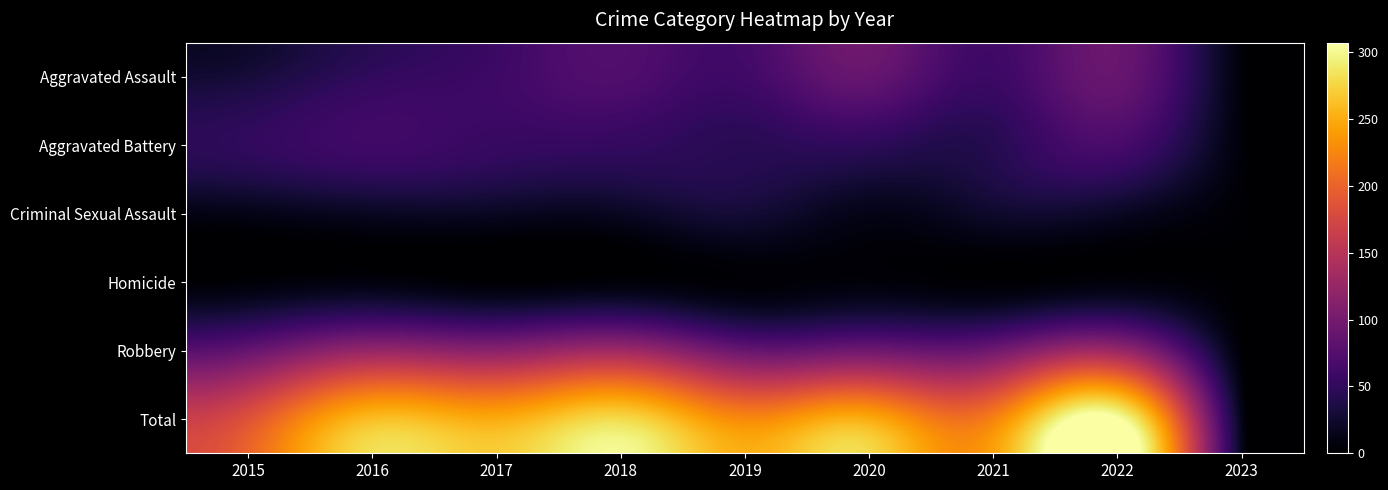

Reading right to left, what are all the values shown in this chart?

Aggravated Assault: 2023=5	2022=89	2021=58	2020=88	2019=61	2018=72	2017=59	2016=50	2015=31
Aggravated Battery: 2023=5	2022=66	2021=43	2020=48	2019=45	2018=52	2017=54	2016=60	2015=50
Criminal Sexual Assault: 2023=2	2022=20	2021=24	2020=13	2019=29	2018=19	2017=19	2016=19	2015=13
Homicide: 2023=0	2022=6	2021=2	2020=6	2019=3	2018=5	2017=2	2016=8	2015=4
Robbery: 2023=2	2022=126	2021=95	2020=94	2019=89	2018=130	2017=115	2016=123	2015=87
Total: 2023=14	2022=307	2021=222	2020=249	2019=227	2018=278	2017=249	2016=260	2015=185